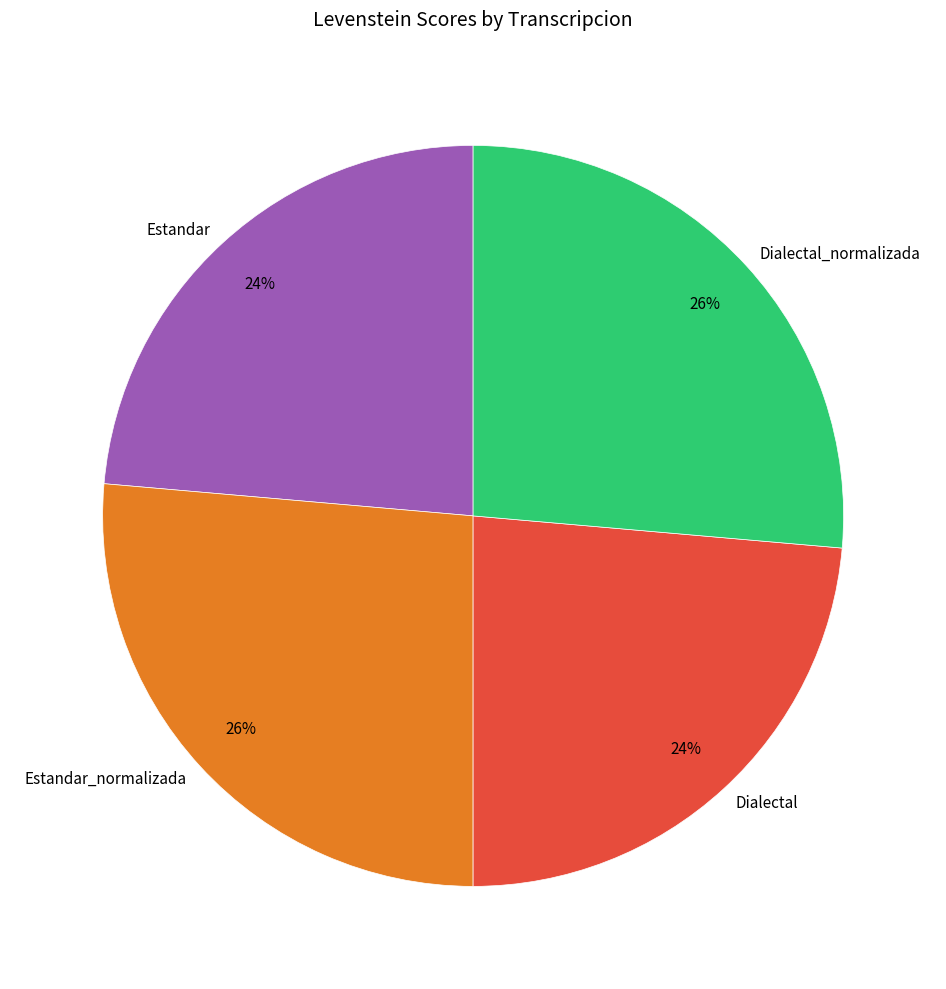

To the nearest percent, what is the average slice percentage?

25%